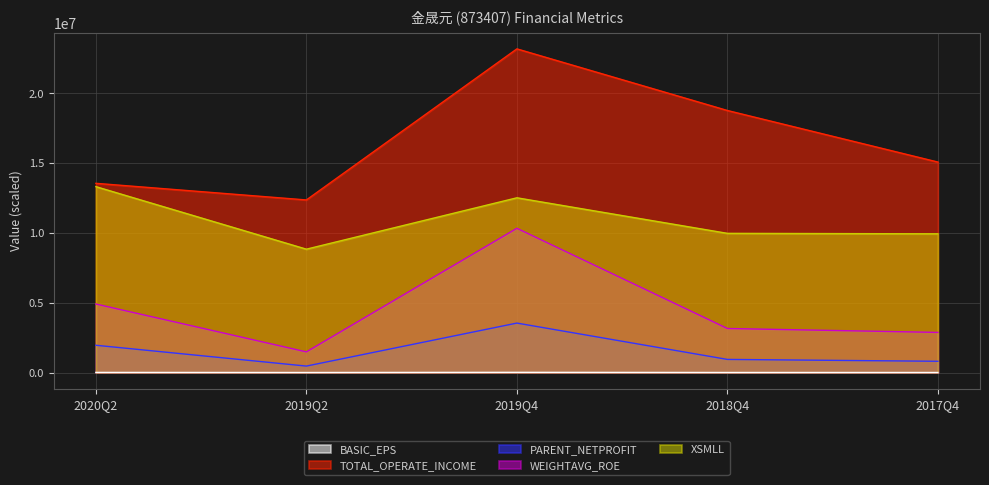

Reading right to left, extract all data points from this chart.

BASIC_EPS: 2017Q4=3000.0	2018Q4=3500.0	2019Q4=14000.0	2019Q2=2000.0	2020Q2=8000.0
TOTAL_OPERATE_INCOME: 2017Q4=15080233.9	2018Q4=18774889.6	2019Q4=23190707.8	2019Q2=12365777.4	2020Q2=13556994.4
PARENT_NETPROFIT: 2017Q4=806753.8	2018Q4=939857.1	2019Q4=3543181.1	2019Q2=462218.6	2020Q2=1954149.6
WEIGHTAVG_ROE: 2017Q4=2875000.0	2018Q4=3155000.0	2019Q4=10335000.0	2019Q2=1480000.0	2020Q2=4910000.0
XSMLL: 2017Q4=9939440.3	2018Q4=9972679.6	2019Q4=12519687.0	2019Q2=8838116.3	2020Q2=13319750.7